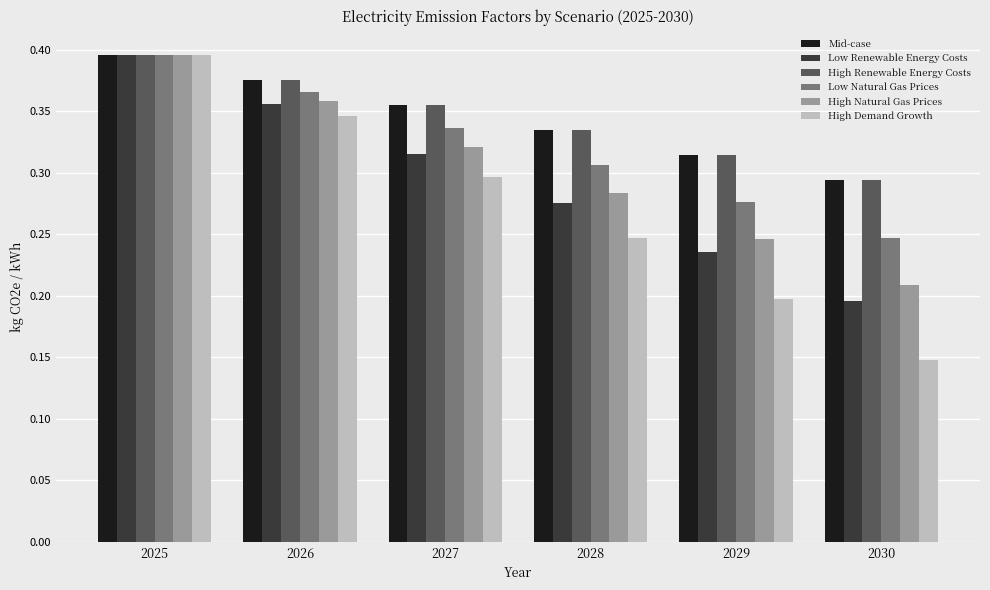

What is the sum of all High Demand Growth values?

1.6